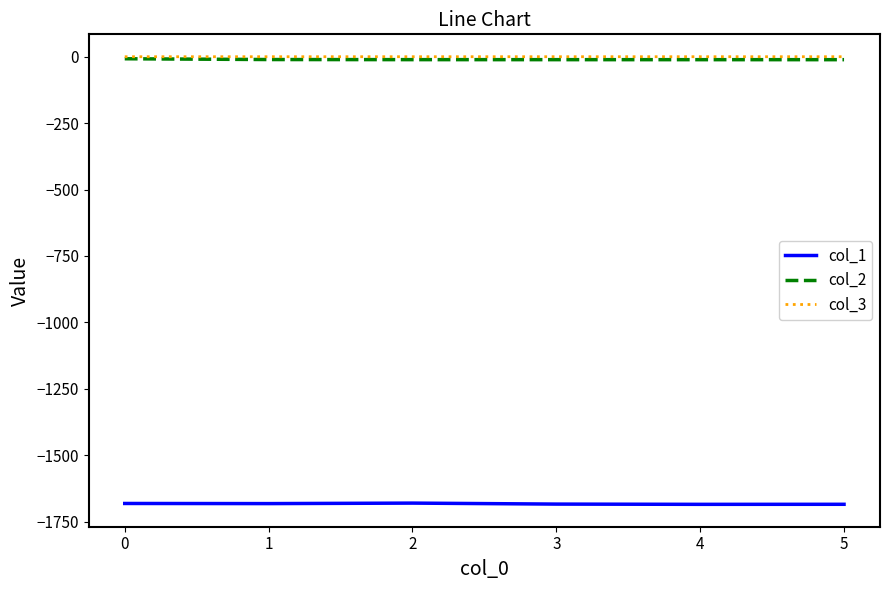

True or false: col_1 and col_2 cross at least once.

False